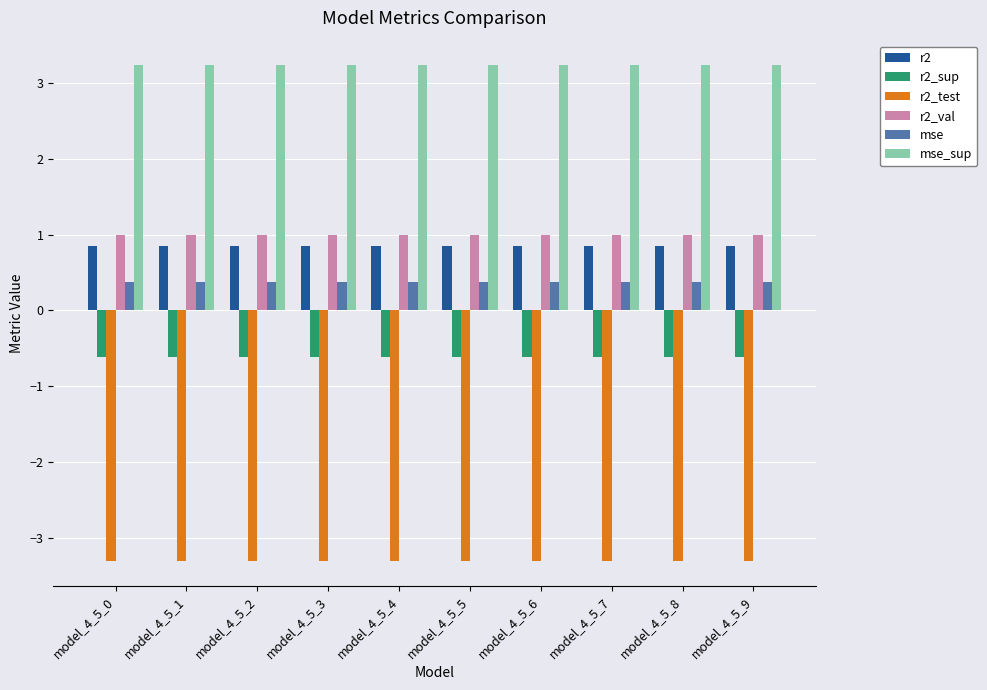

What is the lowest value of the mse series?

0.4